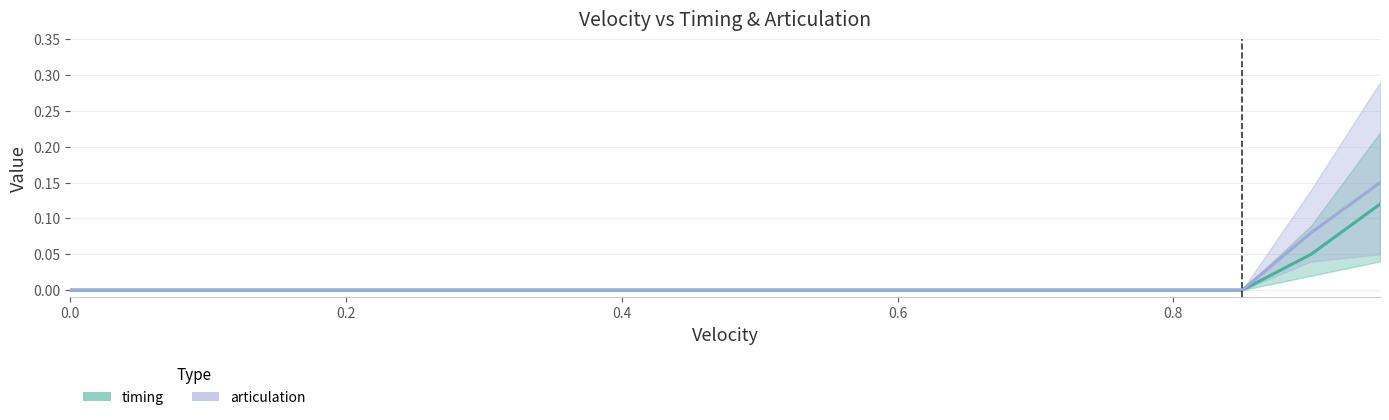

The timing series shows -0.1 at 1.0. True or false?

False